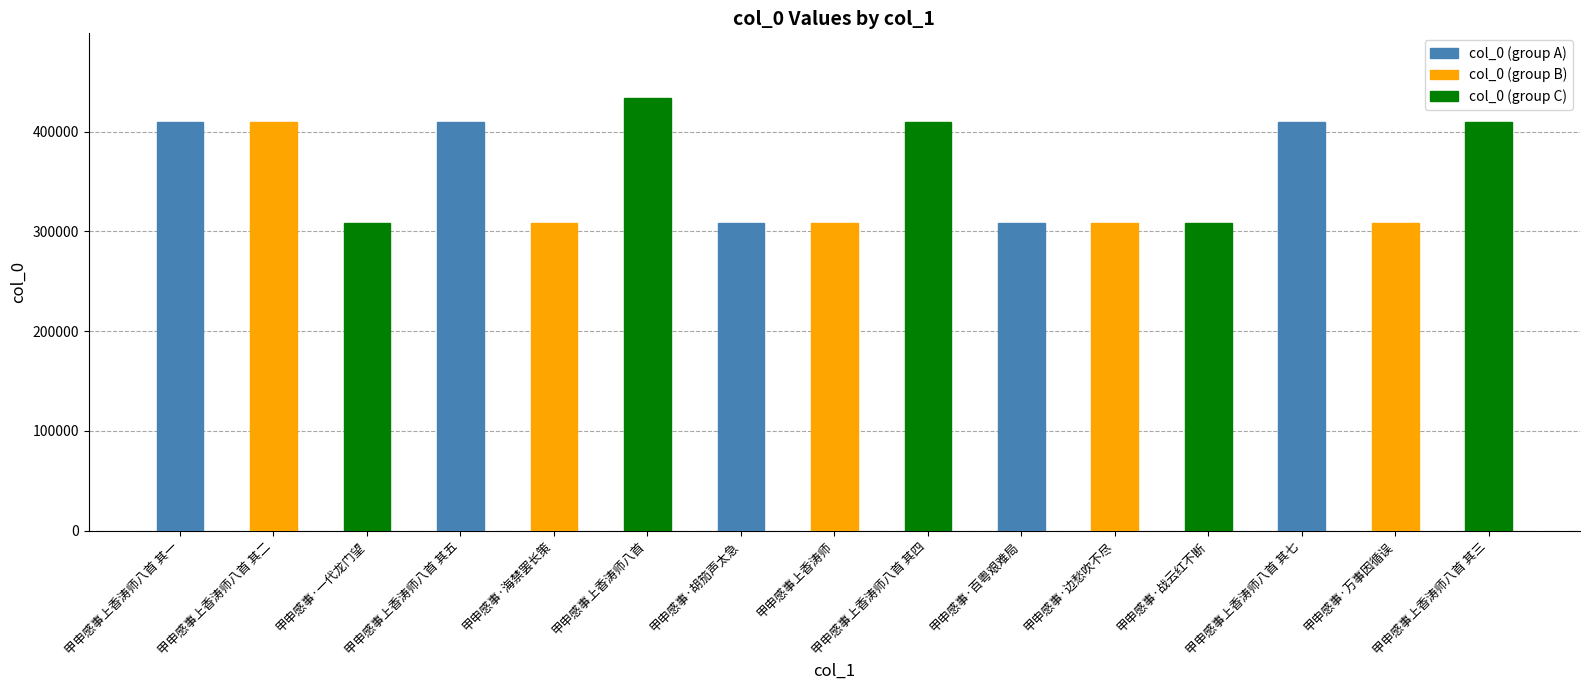

Which category has the highest value across all series?

甲申感事上香涛师八首